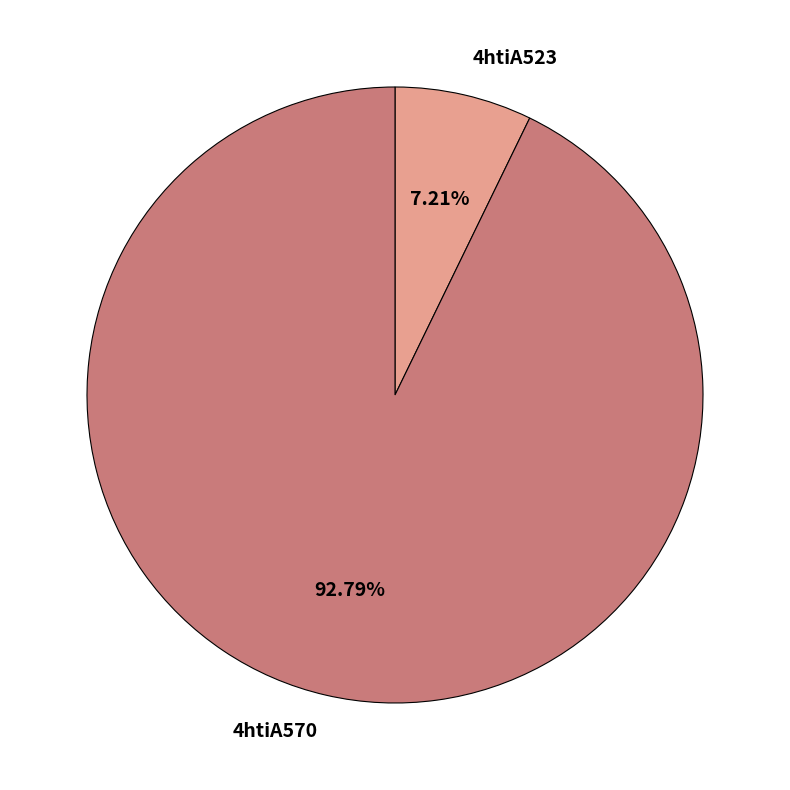

Is there any slice that represents more than half of the pie?

Yes